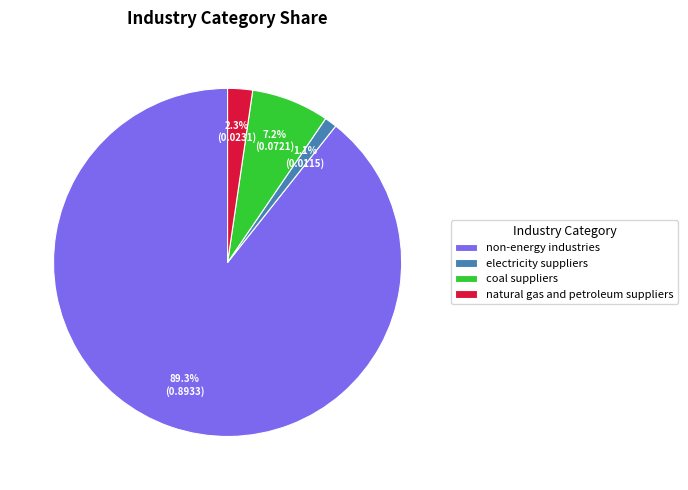

What is the smallest slice in the pie chart?

electricity suppliers